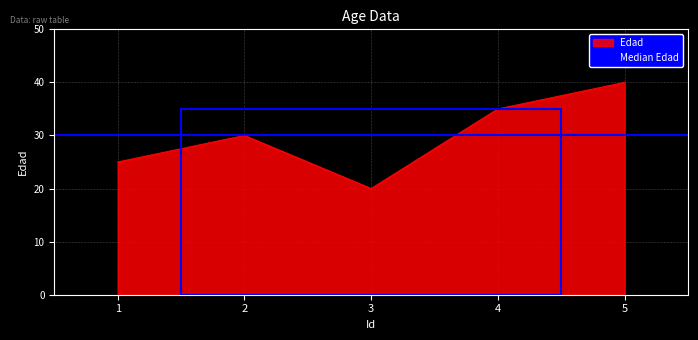

Rank the categories by value from highest to lowest.

5, 4, 2, 1, 3